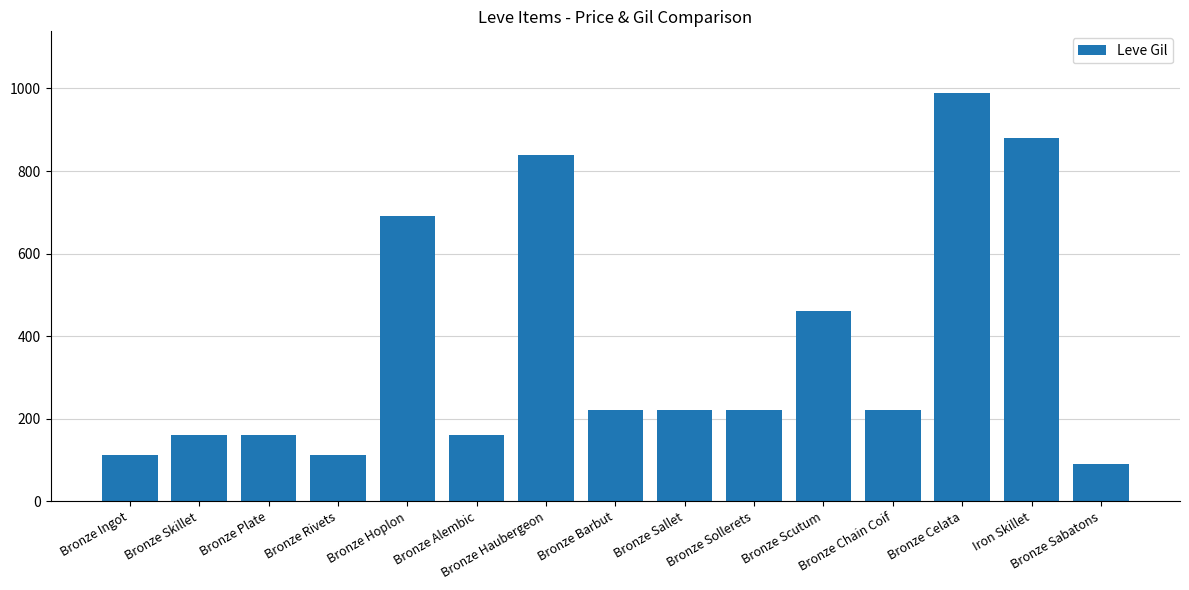

Between Bronze Scutum and Bronze Rivets, which is larger?

Bronze Scutum